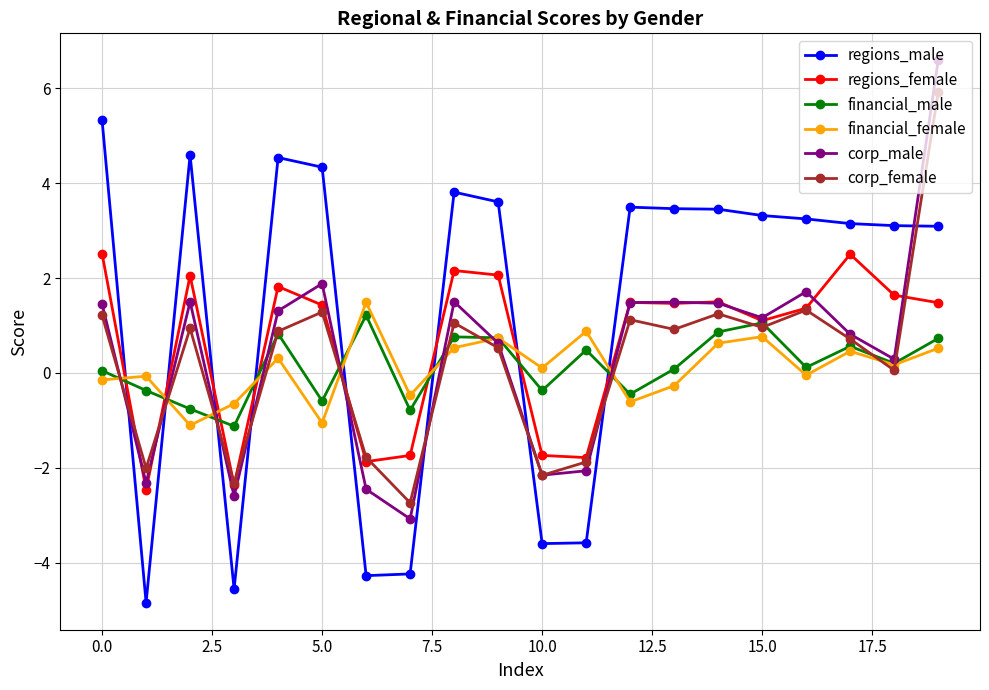

True or false: corp_female has more than 1 interior local peaks.

True